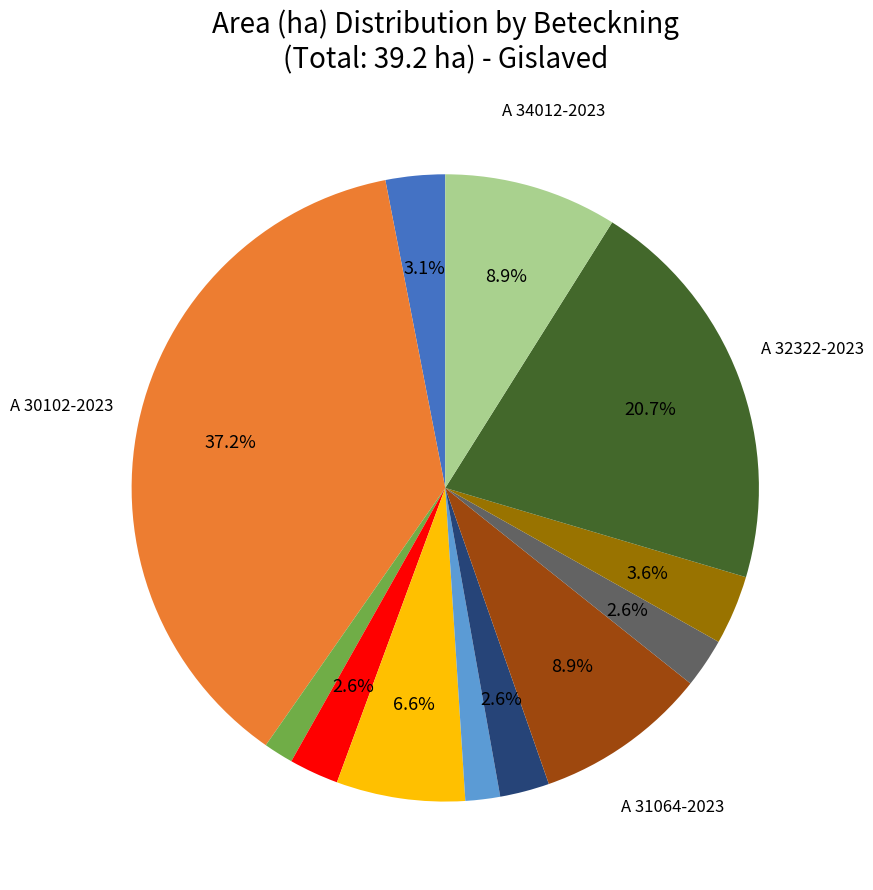

Is there any slice that represents more than half of the pie?

No